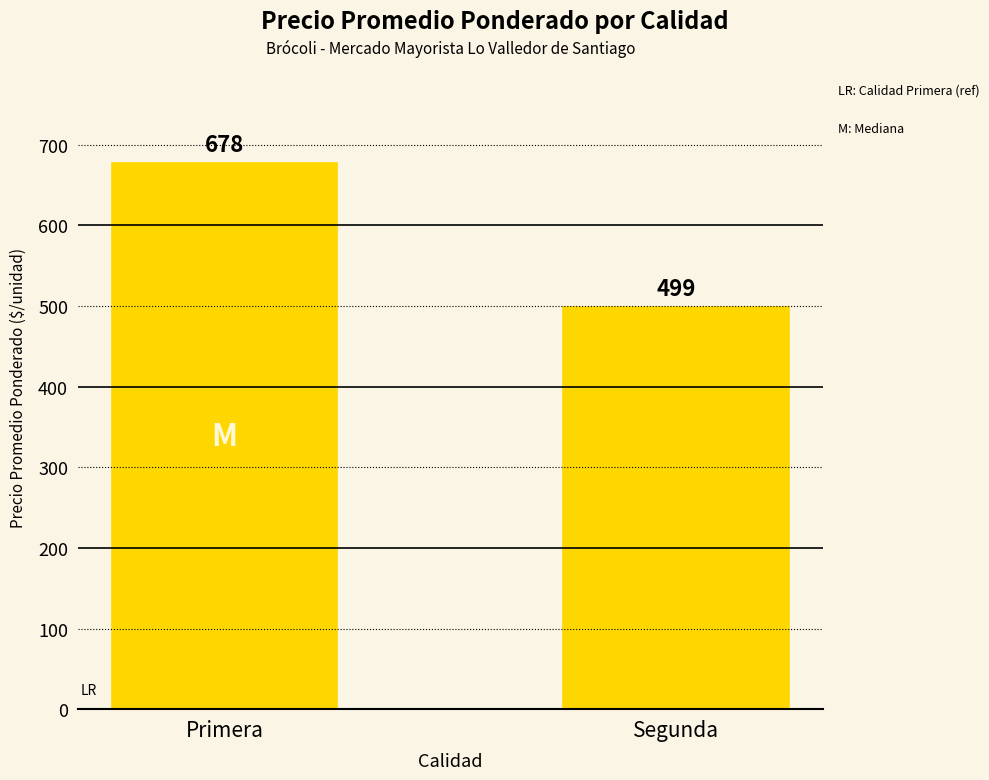

What is the label of the 1st bar from the left?

Primera